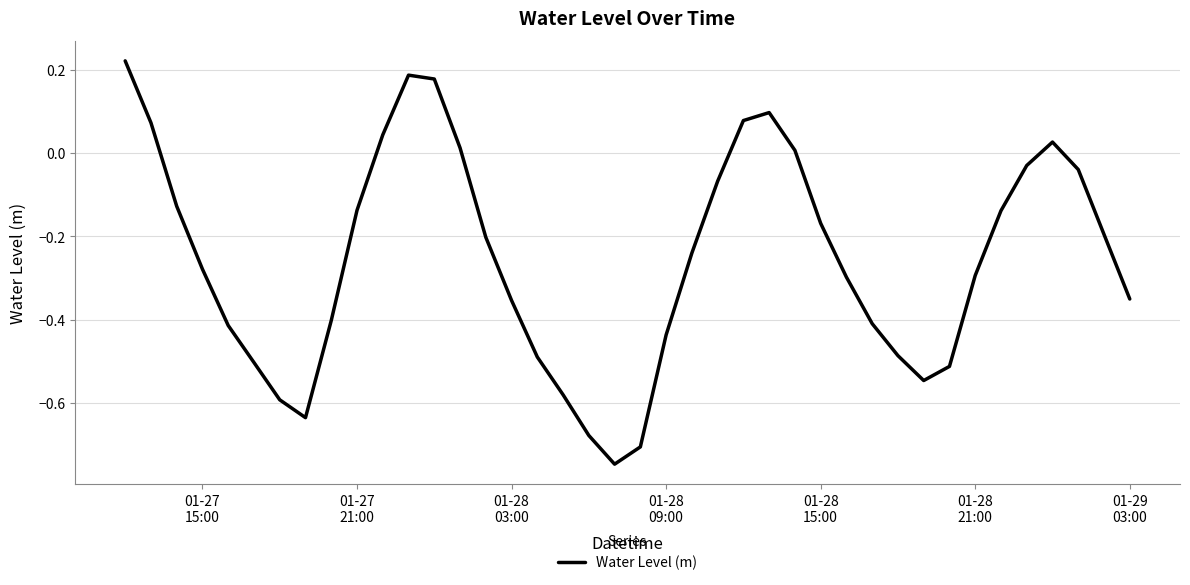

What is the difference between the maximum and minimum values?

1.0